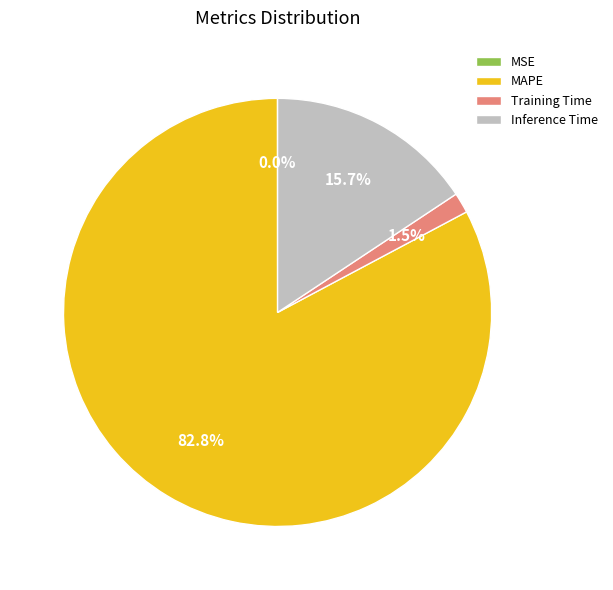

The Training Time slice represents 7% of the pie. True or false?

False